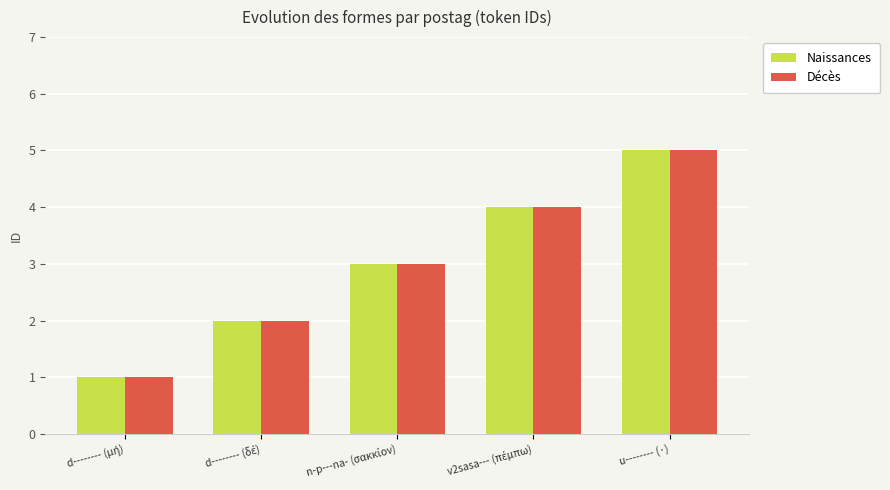

At which category is the sum across all series the highest?

u-------- (·)